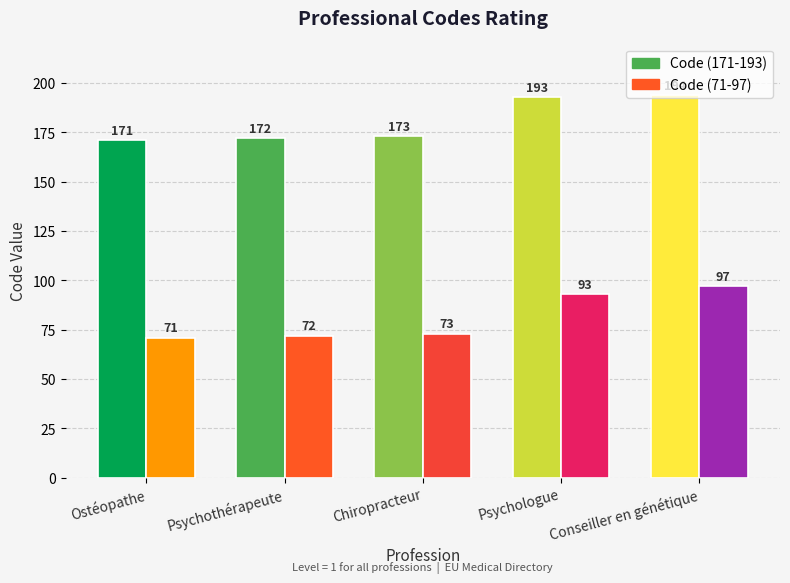

Between Ostéopathe and Psychologue, which series saw the biggest shift?

Code (171-193)